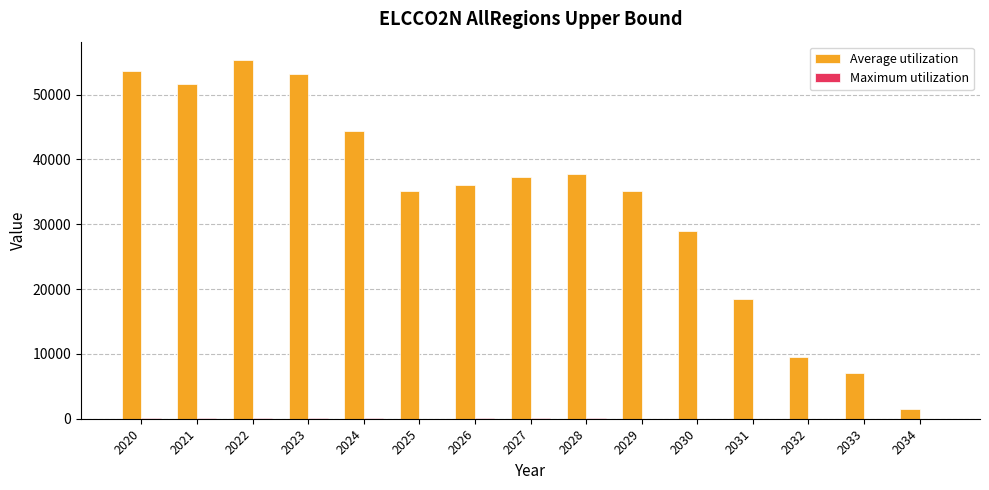

Which series has the largest total across all categories?

Average utilization